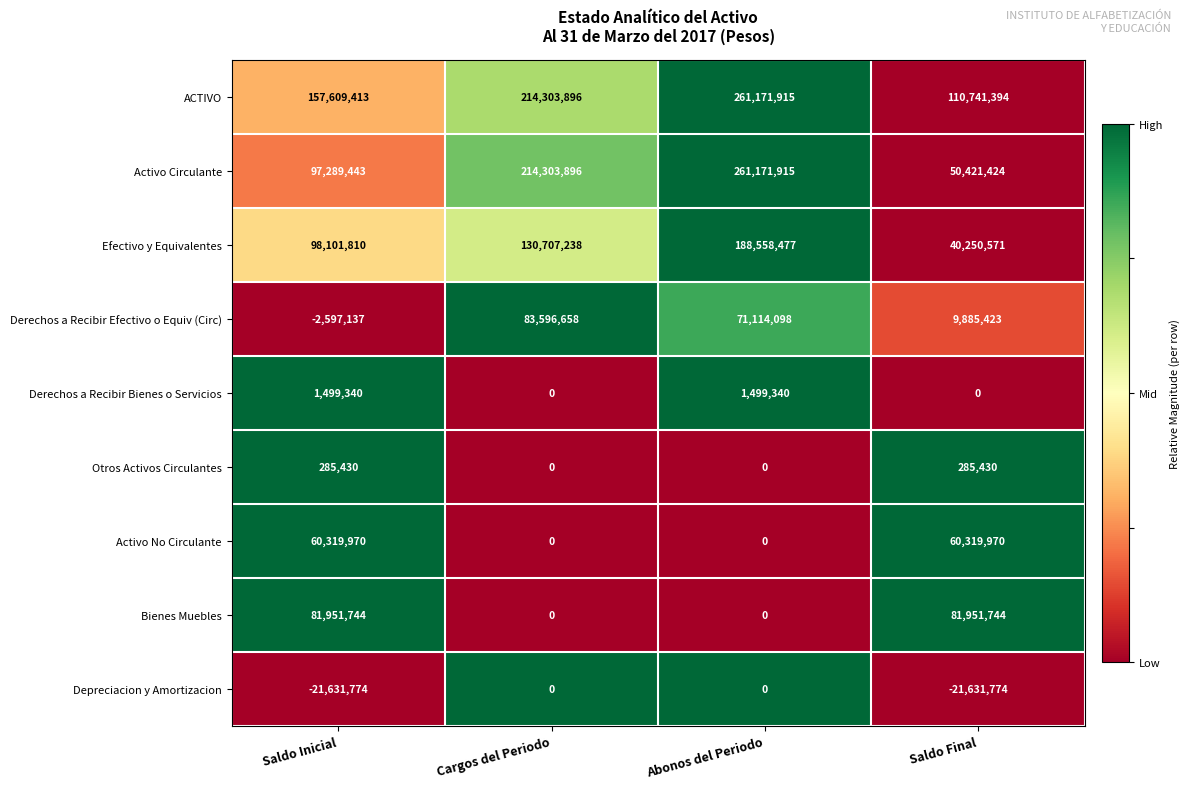

What is the total value across all series at Saldo Inicial?

472828239